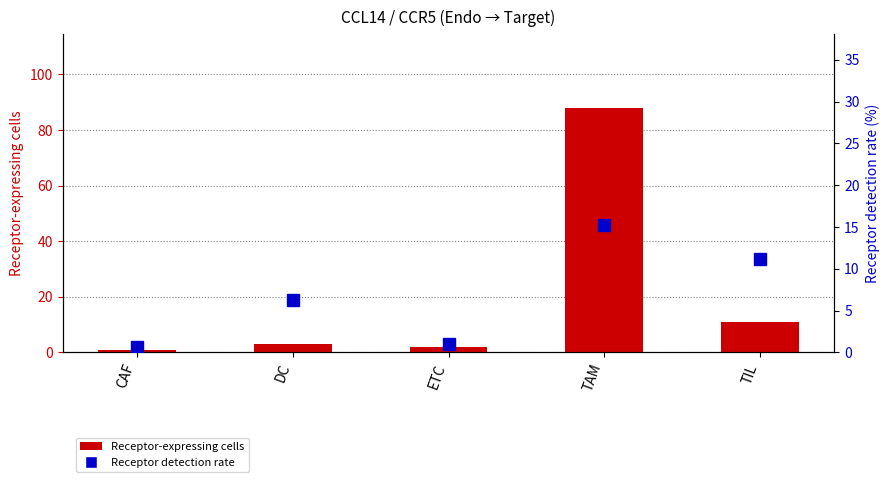

What is the total value across all series at ETC?

3.1